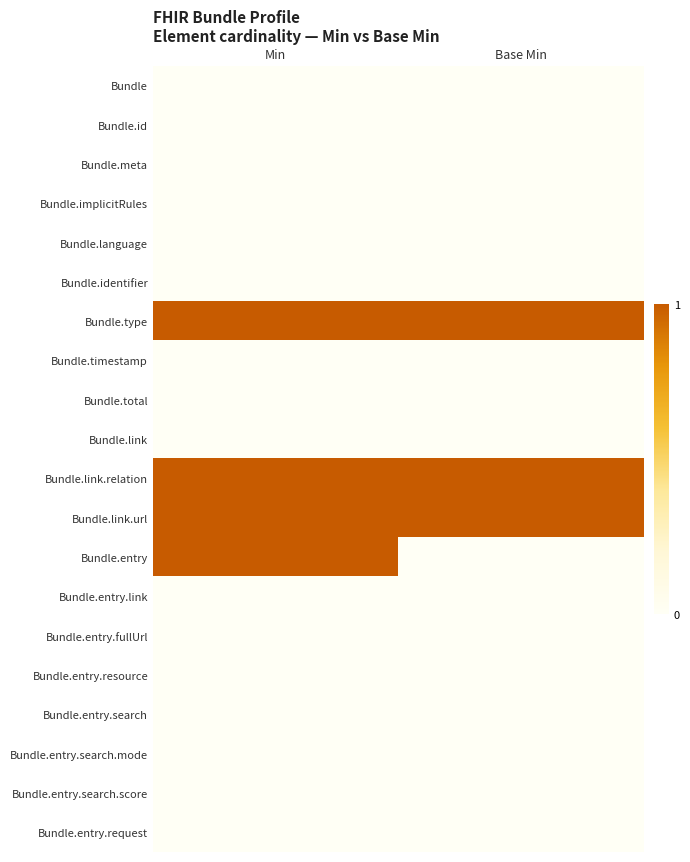

At how many categories does at least one series exceed 0?

2